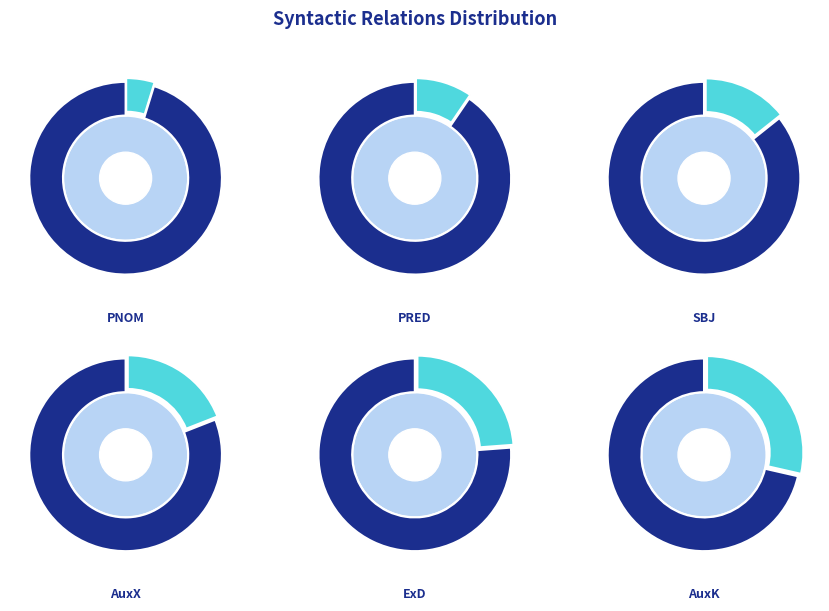

To the nearest percent, what portion does AuxX represent?

19%